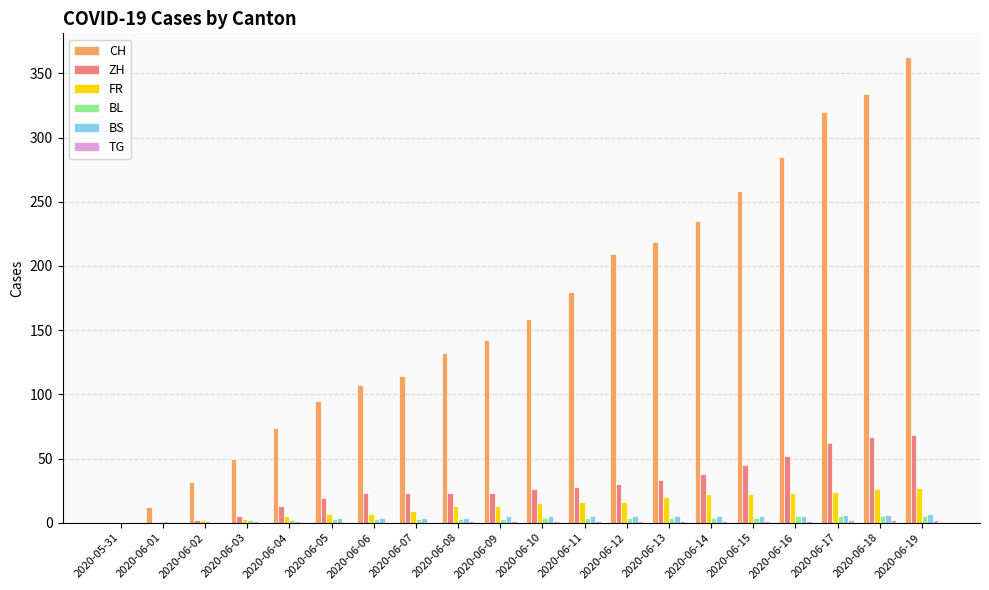

Is it true that BS equals 5 at 2020-06-12?

True